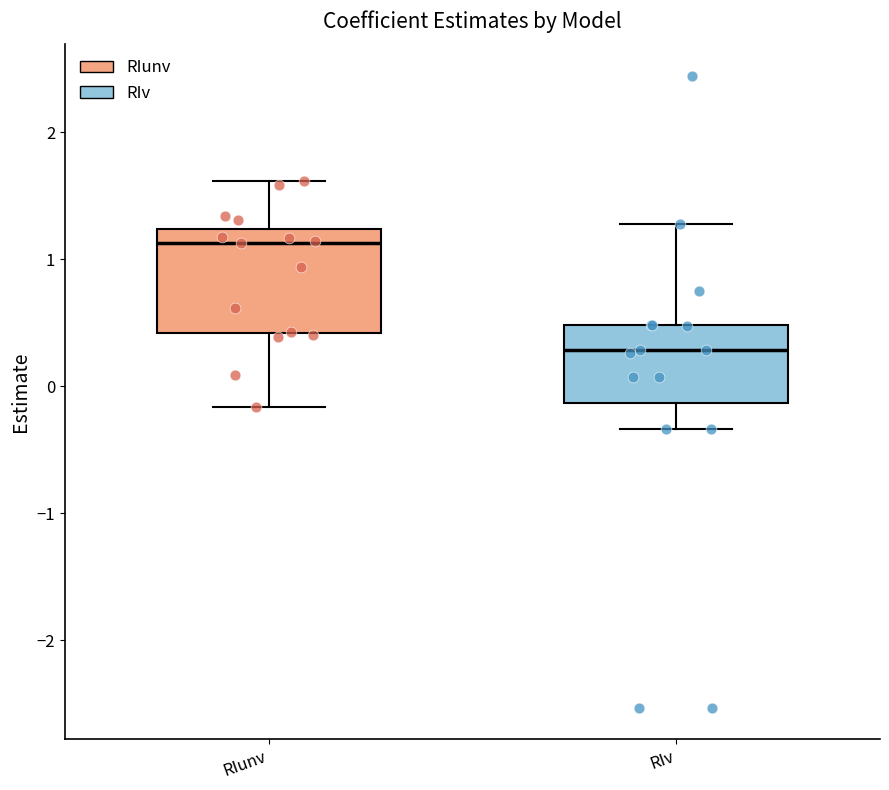

Which box has the highest median line?

RIunv